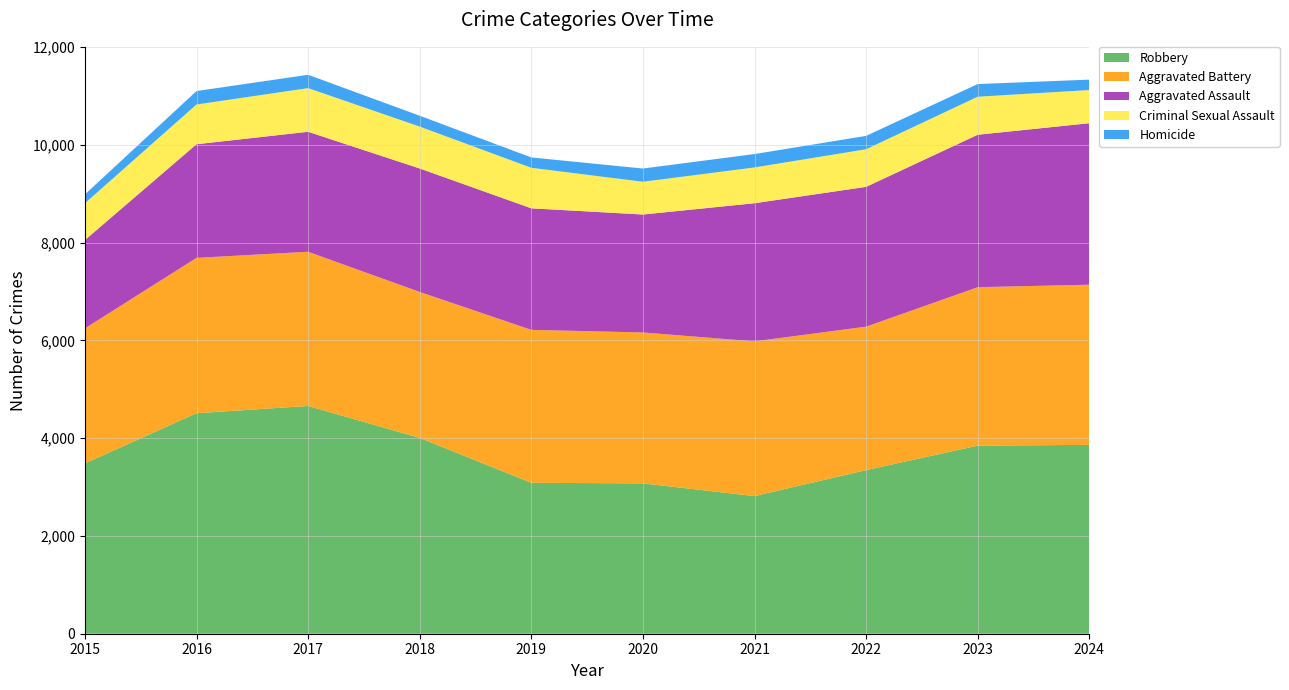

Reading right to left, transcribe all the data shown in this chart.

Aggravated Assault: 3304	3119	2860	2826	2413	2487	2526	2455	2325	1807
Aggravated Battery: 3277	3242	2936	3166	3088	3129	2987	3155	3178	2763
Criminal Sexual Assault: 679	778	769	732	670	829	857	893	813	753
Homicide: 213	259	274	274	271	212	222	273	275	181
Robbery: 3864	3848	3347	2816	3076	3088	4006	4660	4512	3484